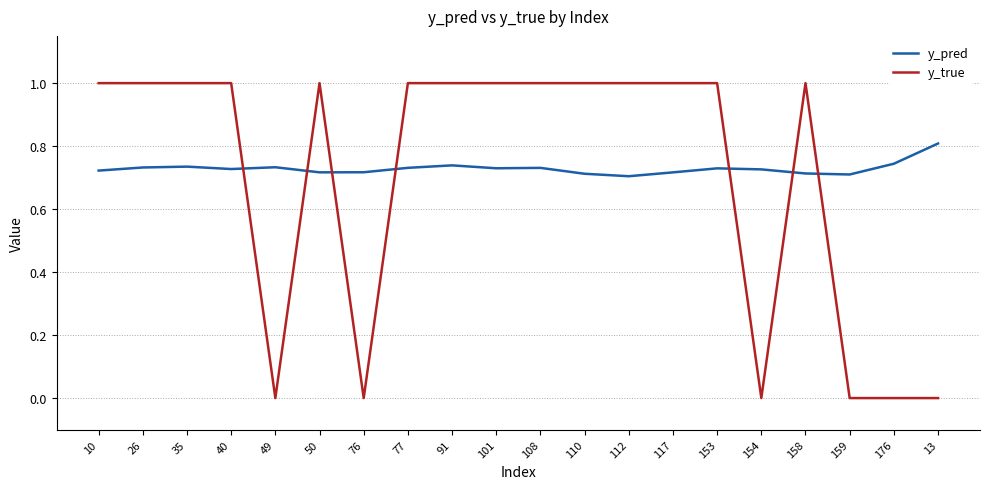

True or false: y_pred has a value of 0.7 at 10.

True